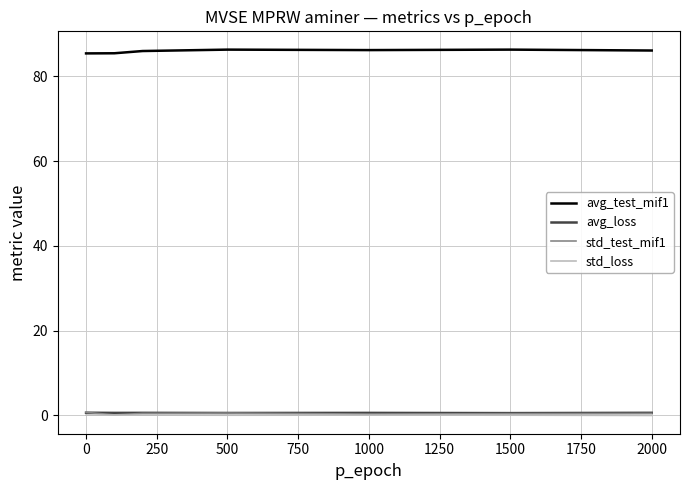

What is the maximum value shown in the chart?

86.3